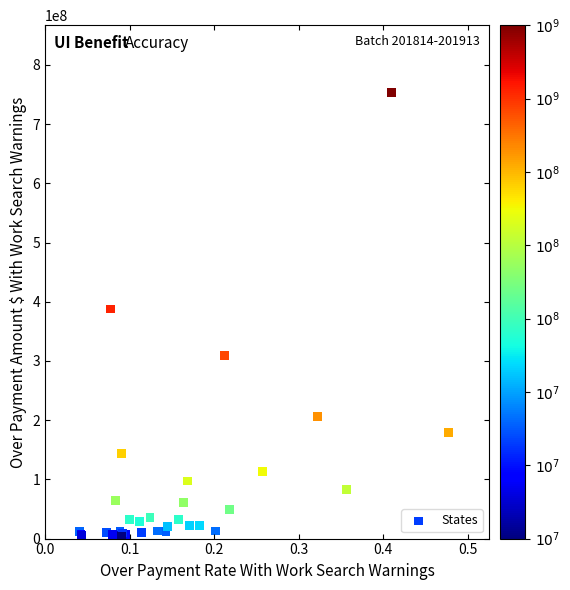

What Y value in the scatter plot is closest to 378892037?

387675371